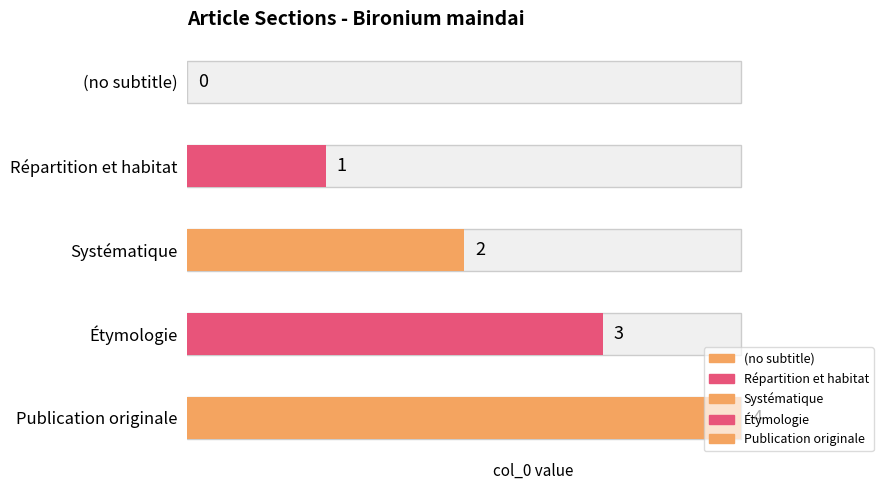

What position from the right is (no subtitle)?

5